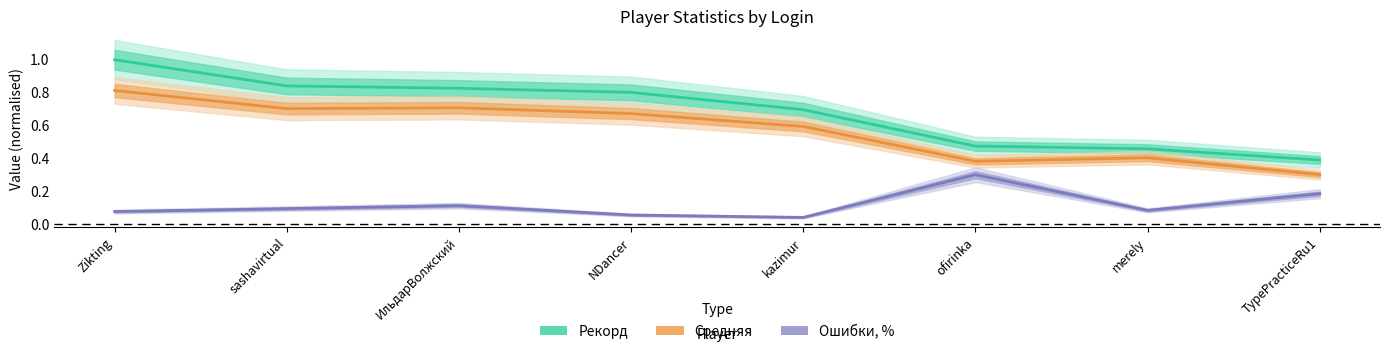

True or false: Ошибки, % and Рекорд cross at least once.

False